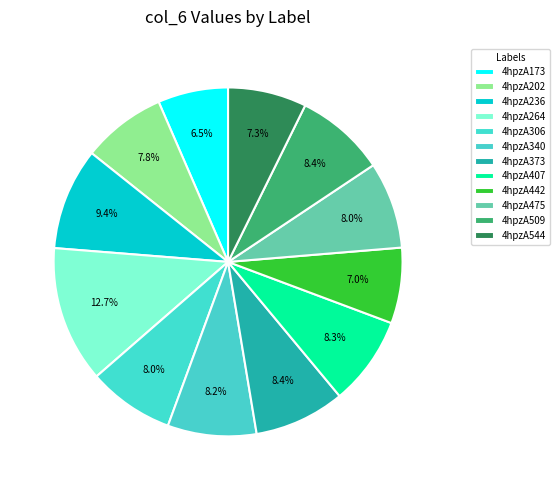

What is the total percentage of 4hpzA442 and 4hpzA306?

15.0%